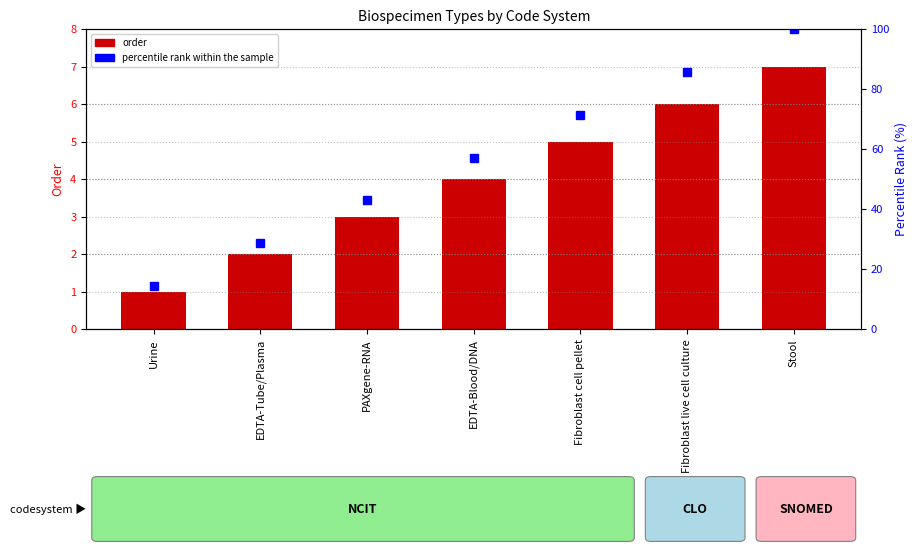

Is the value of order at PAXgene-RNA greater than the value of percentile rank within the sample at EDTA-Blood/DNA?

No